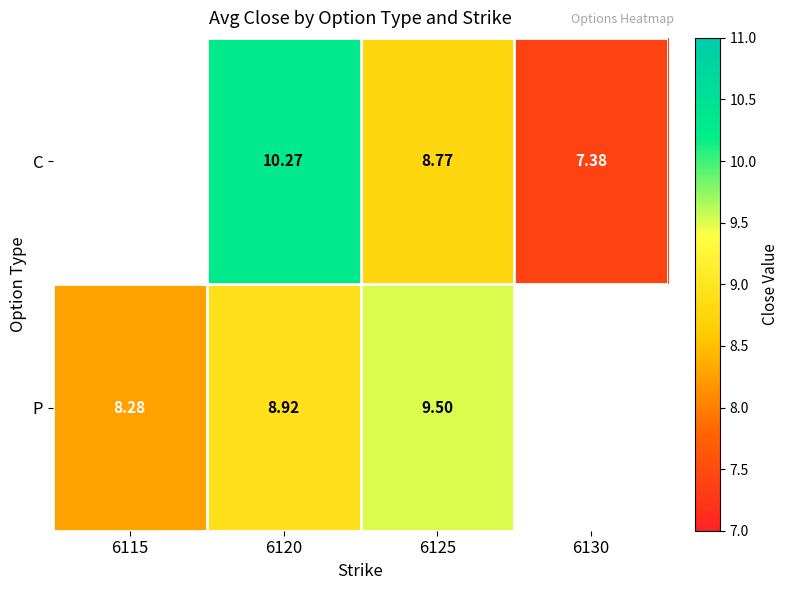

At which category is the sum across all series the highest?

6120